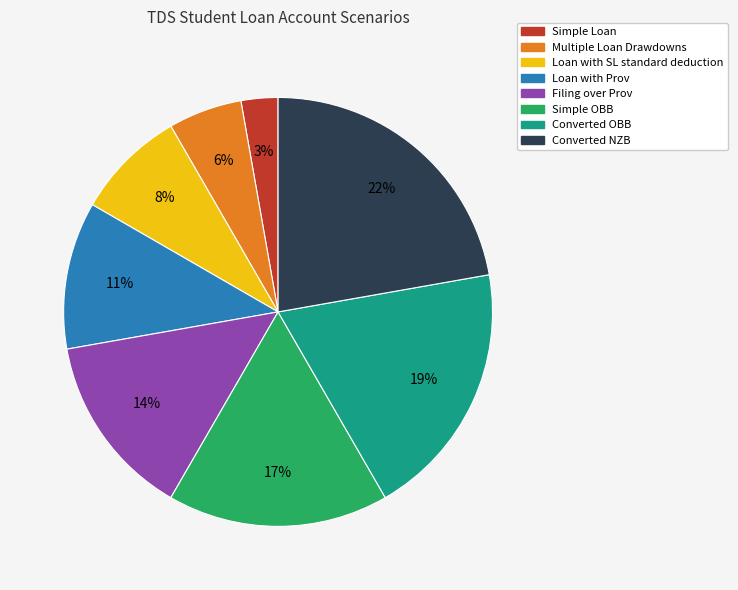

What is the smallest slice in the pie chart?

Simple Loan